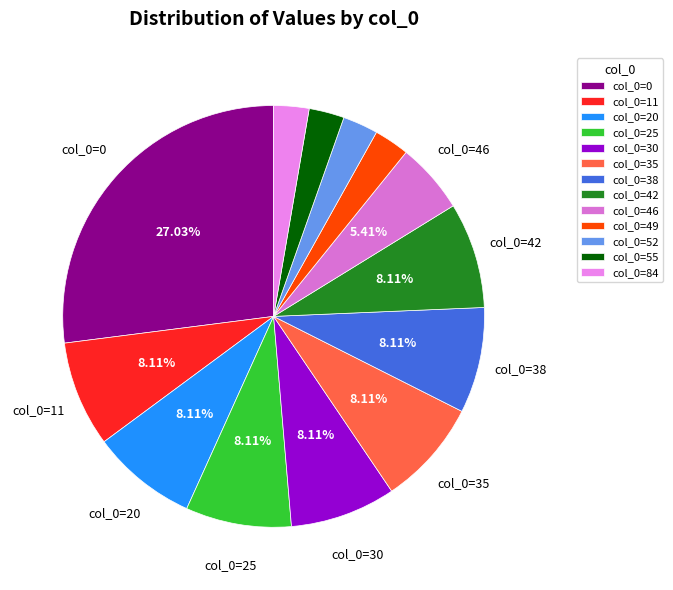

Count the number of slices in the pie.

13